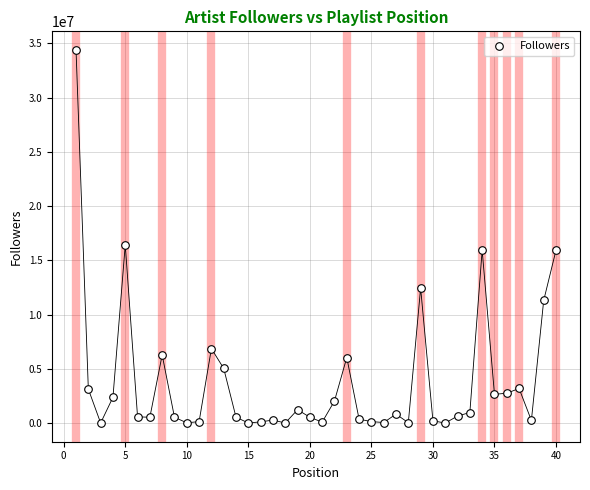

What Y value in the scatter plot is closest to 17192684?

16420397